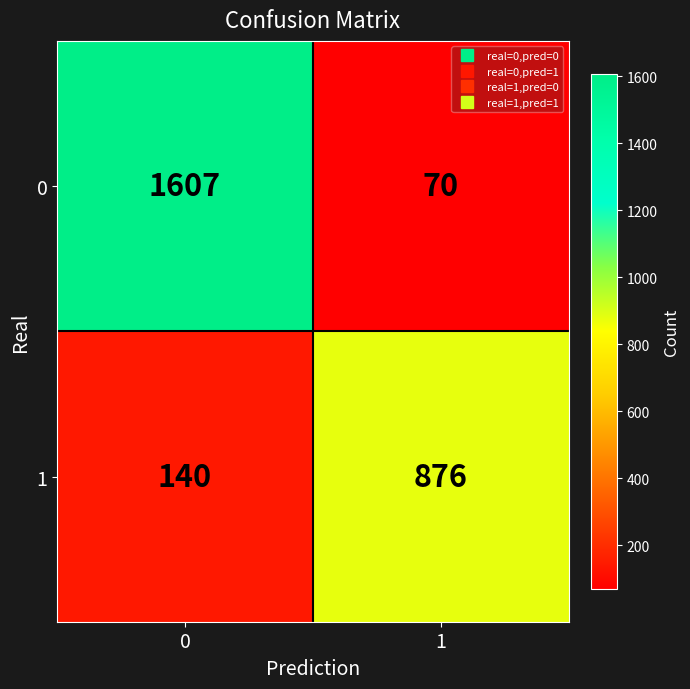

Between 0 and 1, which series saw the biggest shift?

0